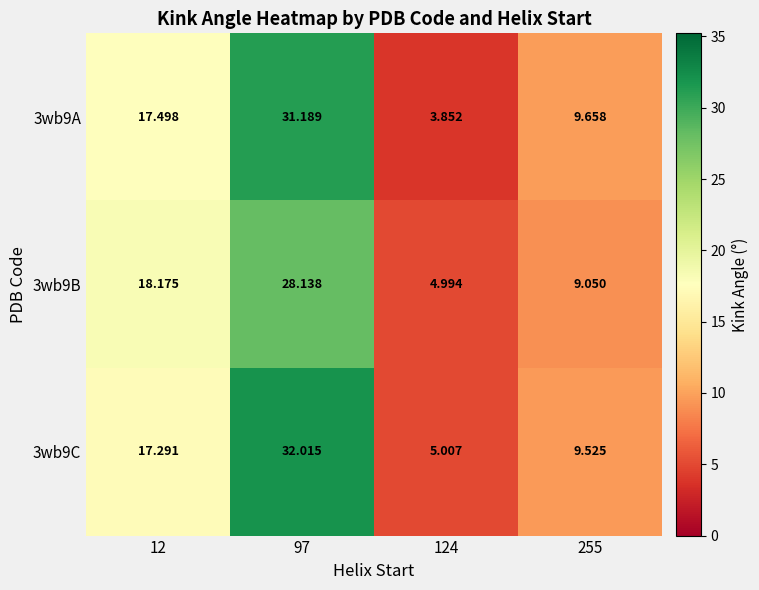

Rank the series by their average value, from highest to lowest.

3wb9C, 3wb9A, 3wb9B